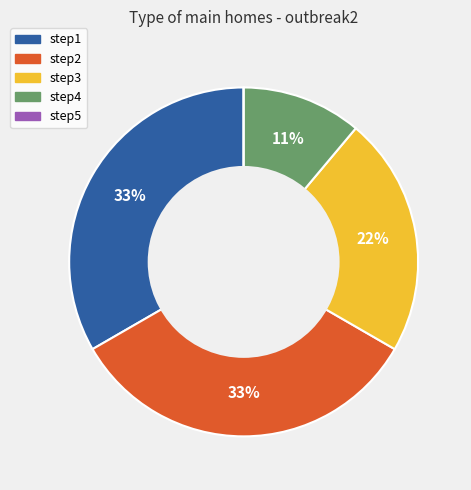

To the nearest percent, what is the combined percentage of step3 and step1?

56%